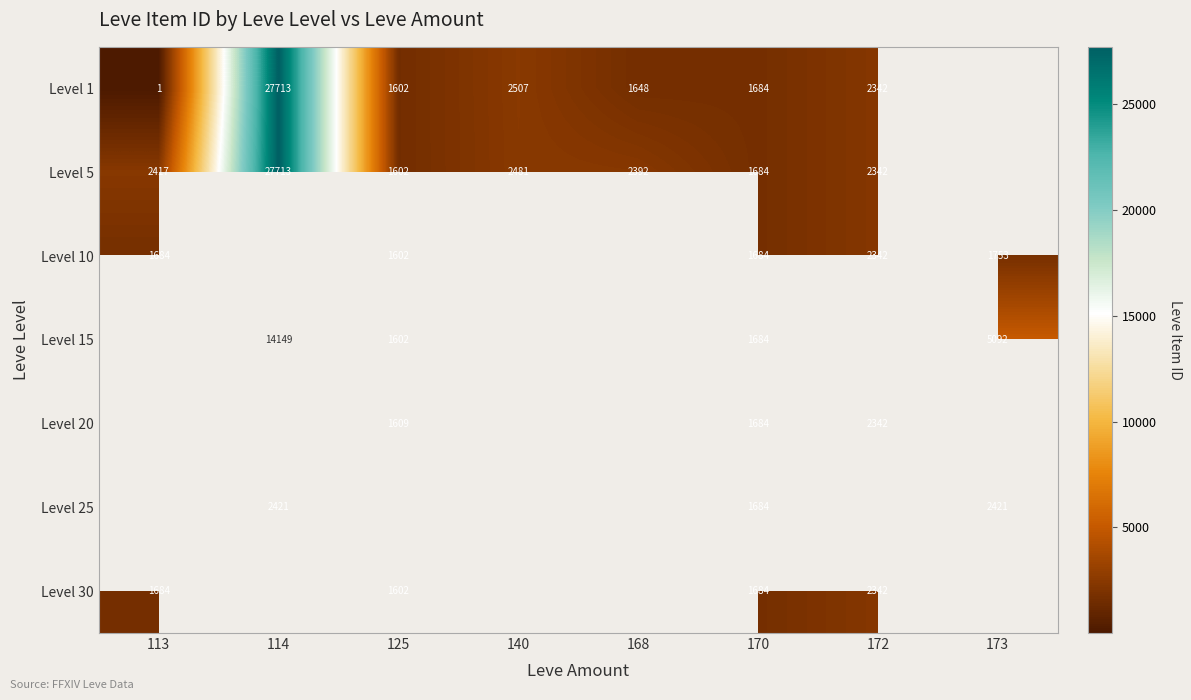

Is the value of Level 25 at 173 greater than the value of Level 1 at 125?

Yes